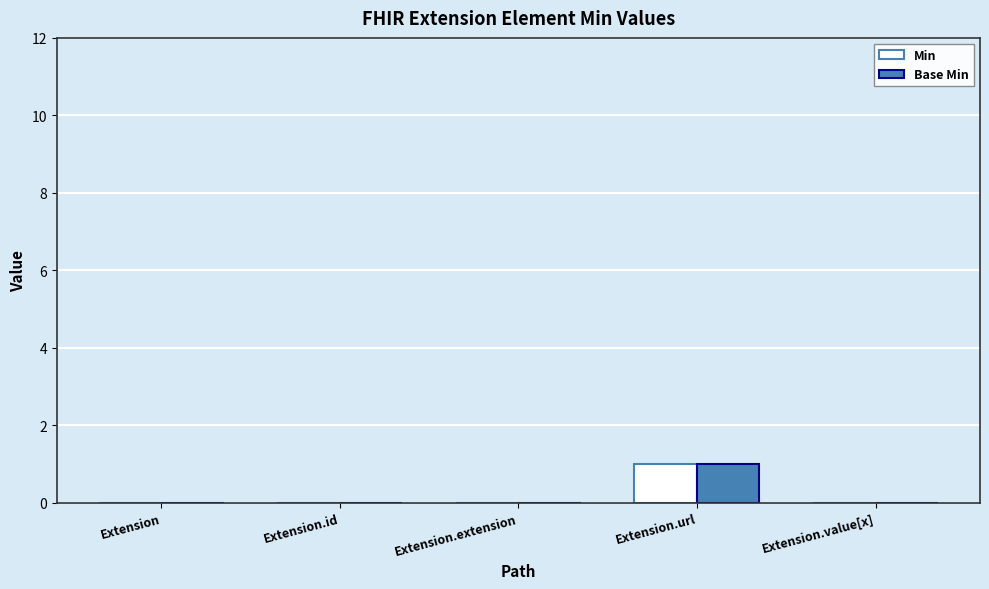

How many Base Min values are between 0 and 1?

5